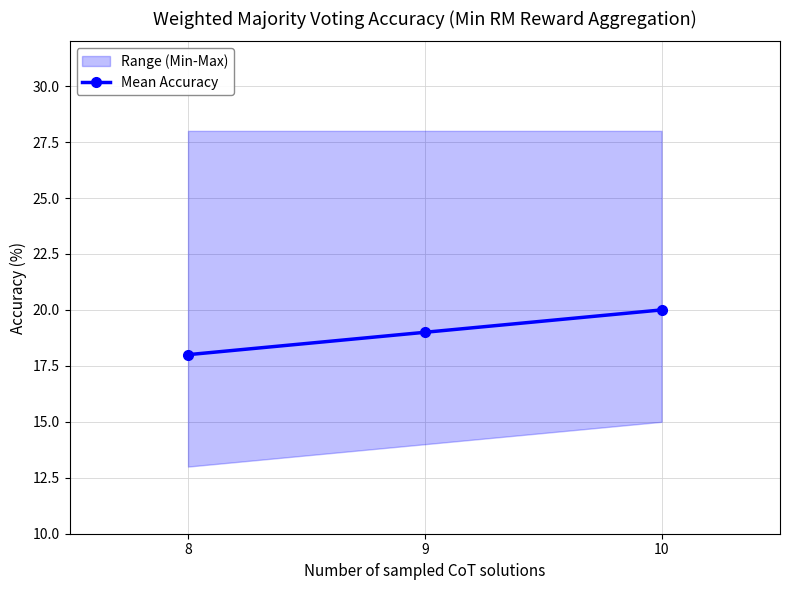

Reading left to right, list all the values displayed in this chart.

18	19	20